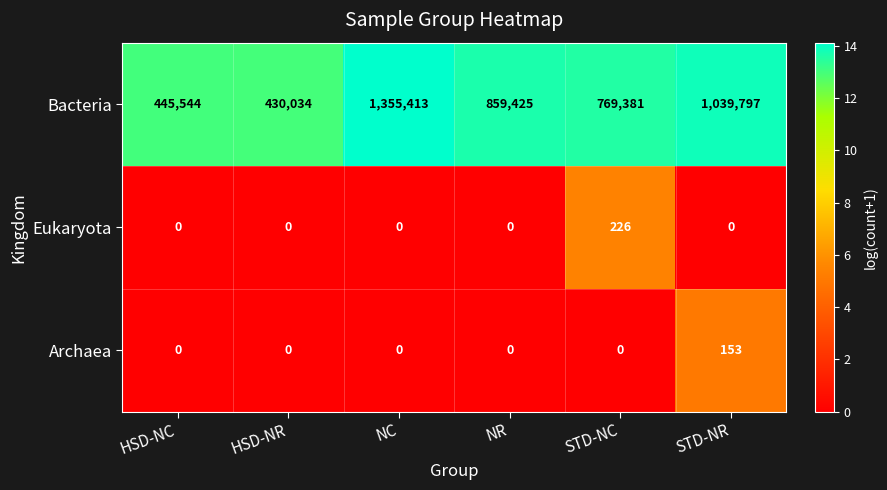

Rank the series at STD-NC from highest to lowest value.

Bacteria, Eukaryota, Archaea